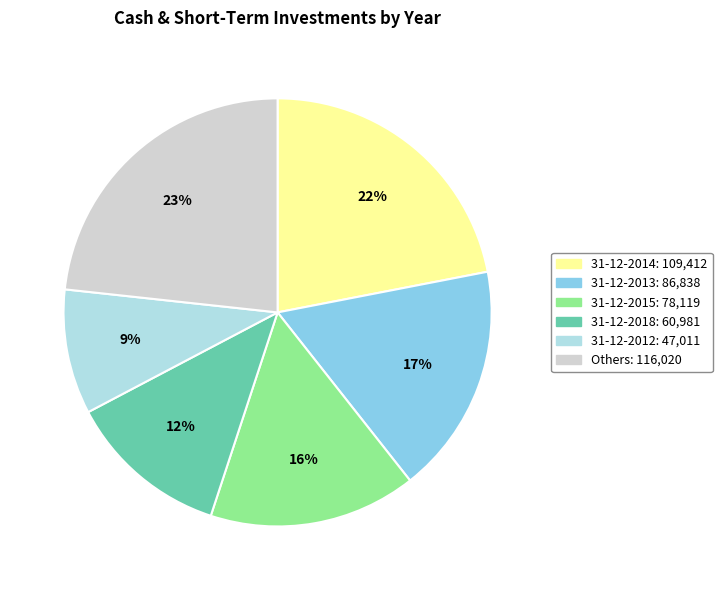

To the nearest percent, what is the average slice percentage?

17%